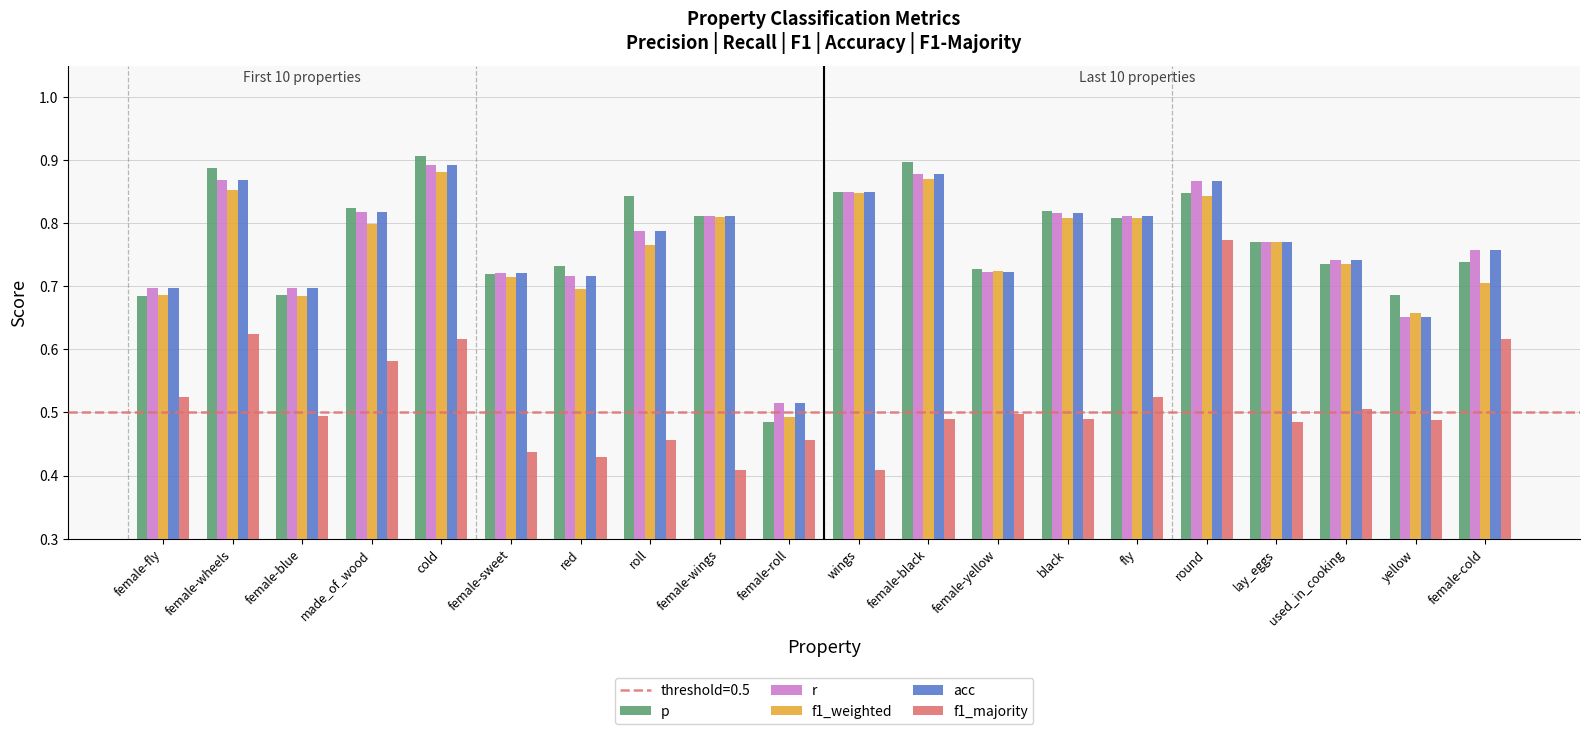

What is the spread (max minus min) of values at female-cold?

0.1